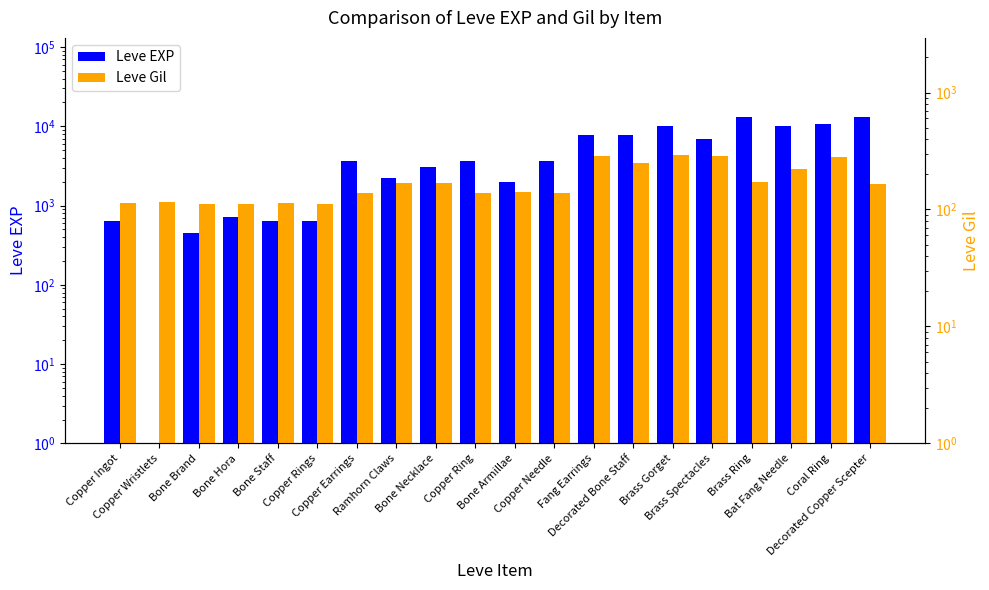

What is the sum of all Leve EXP values?

100551